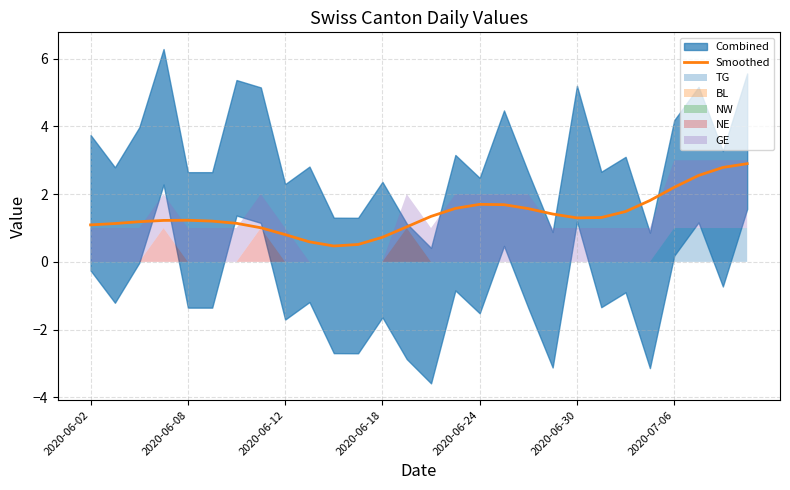

What is the maximum value for Smoothed?

2.9